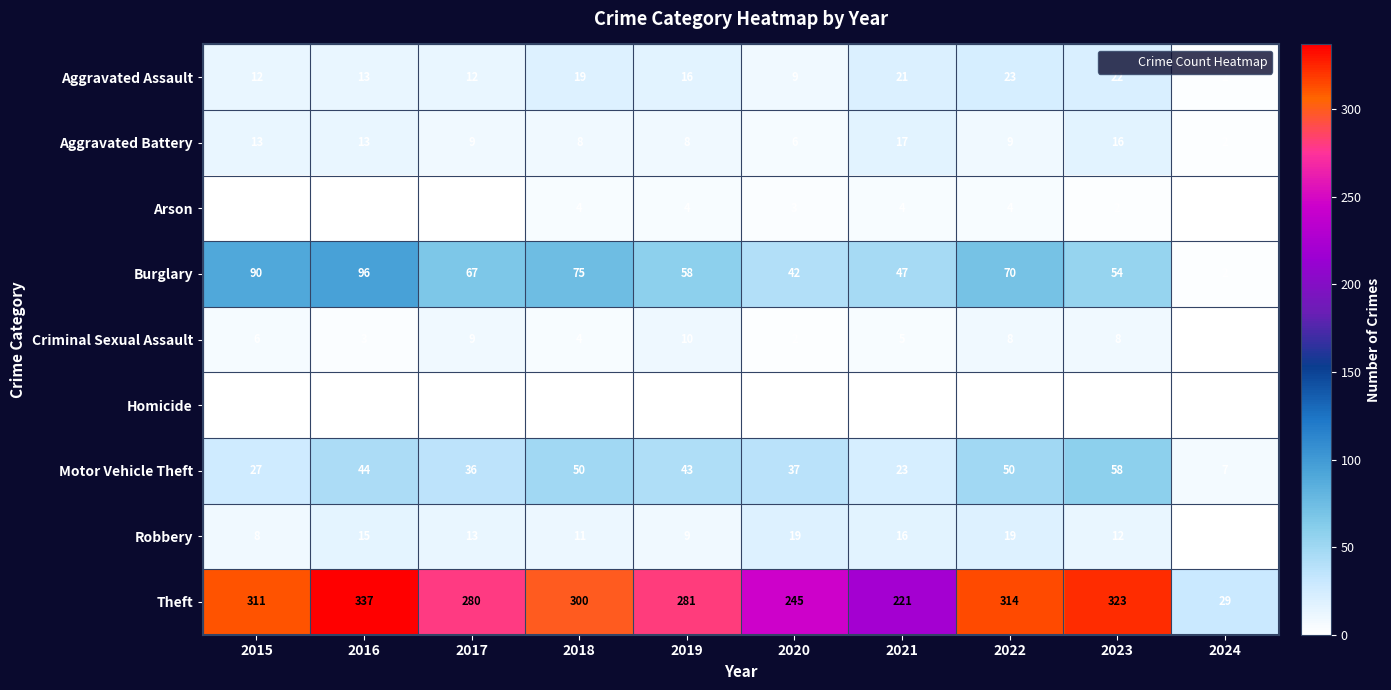

True or false: Burglary has a value of 58 at 2019.

True